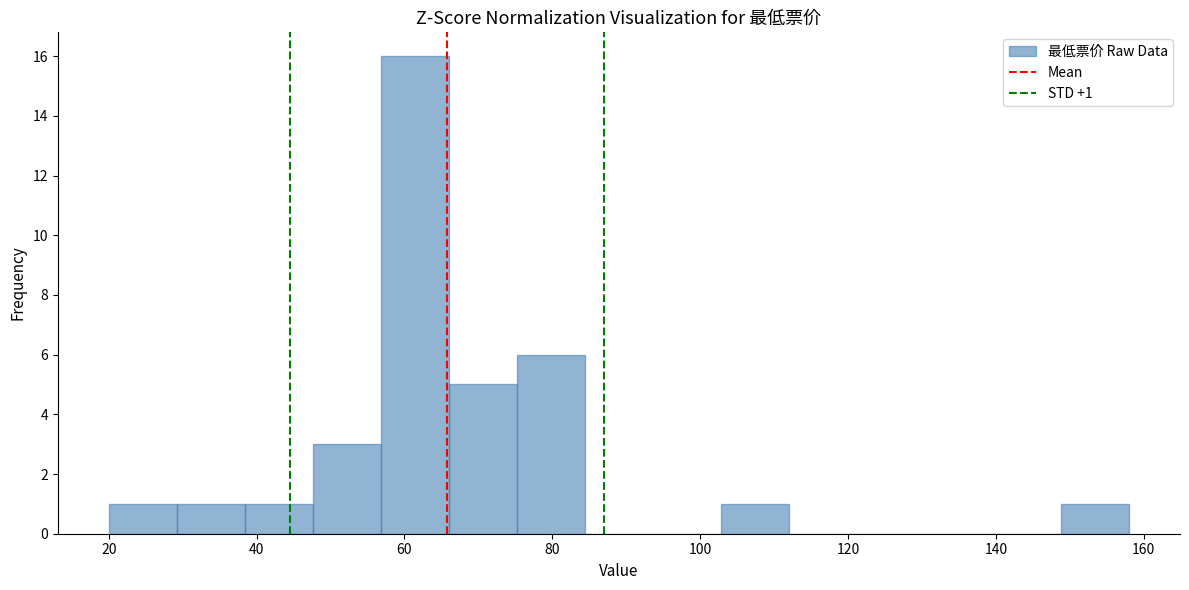

Over which range of the x-axis is the bar tallest?

56.8 to 66.0